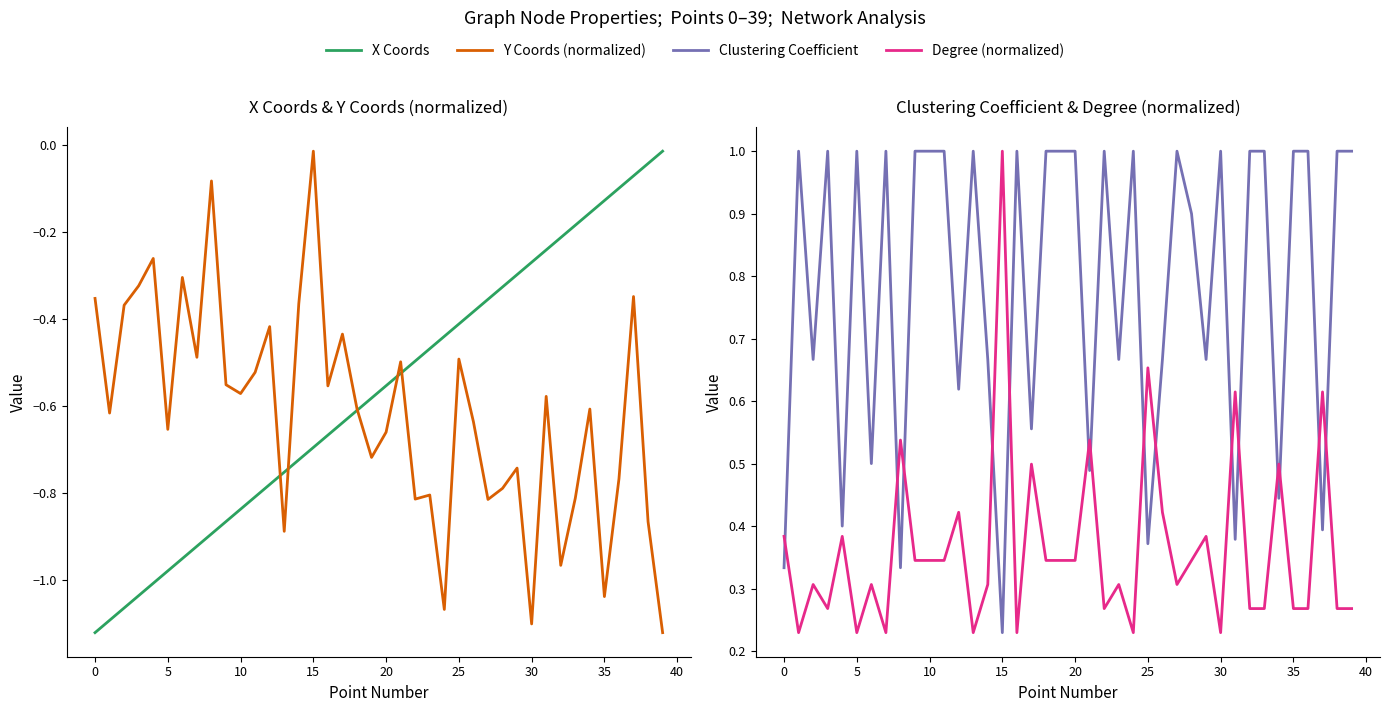

The Clustering Coefficient series shows 1.0 at 36. True or false?

True